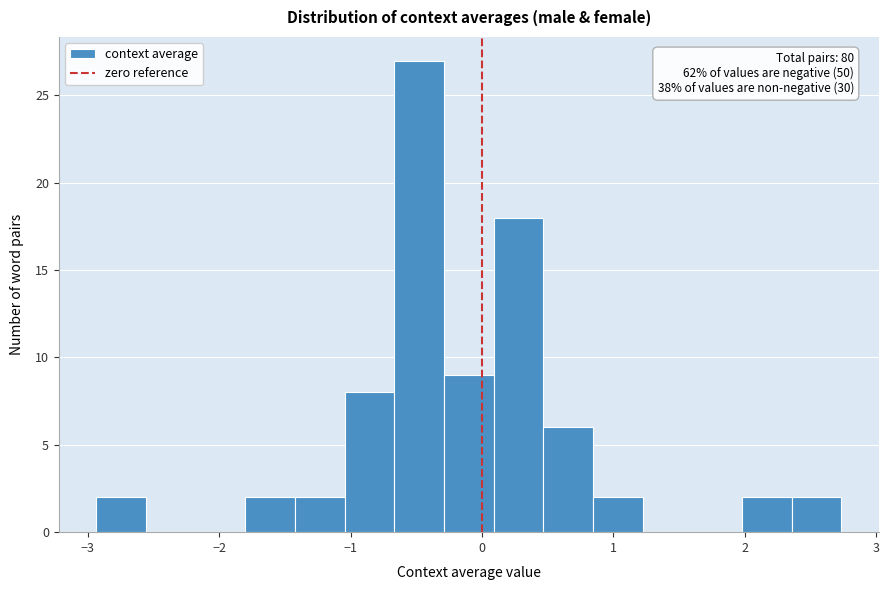

Around what value on the x-axis is the tallest bar? Give the approximate position of its centre, as read against the axis.

-0.5